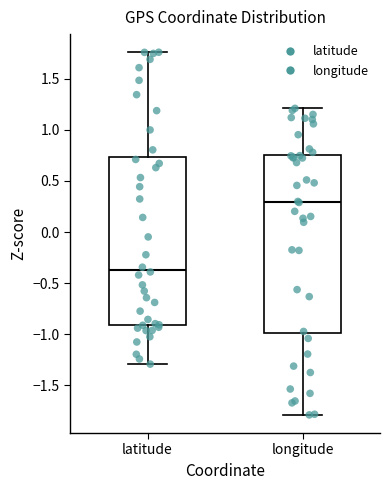

Which box has the lowest median line?

latitude